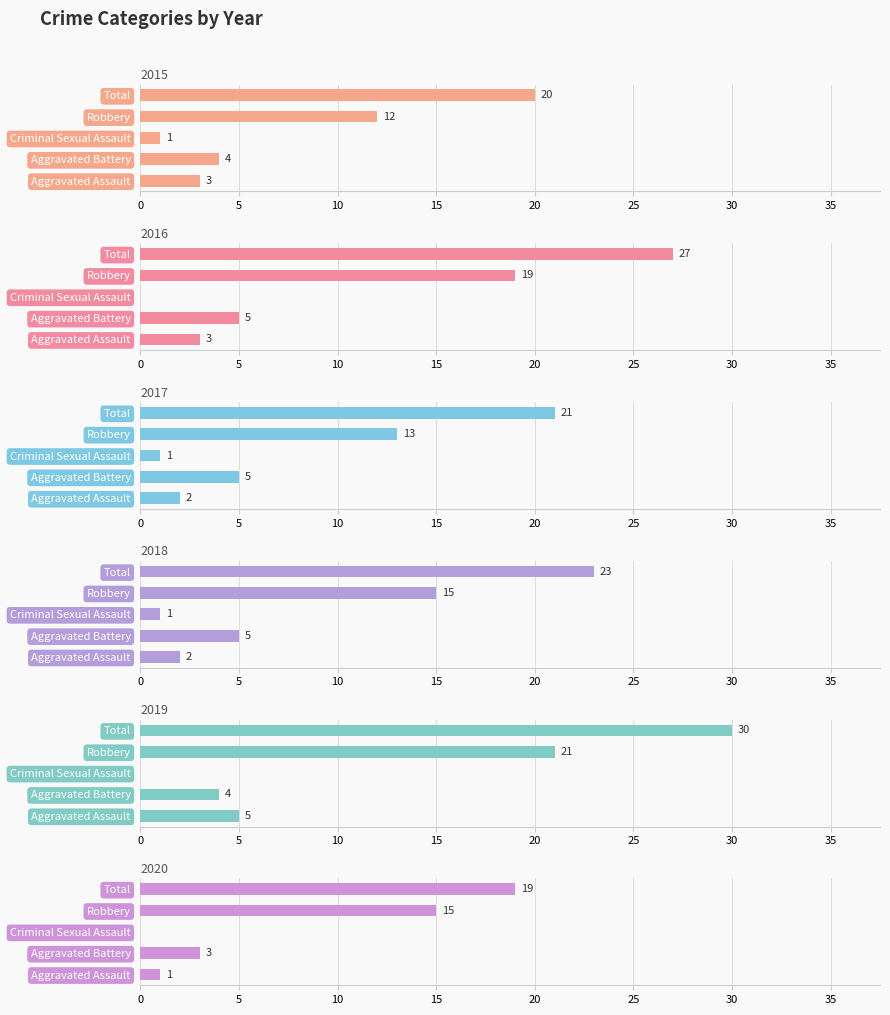

What is the total value across all series at Total?

140